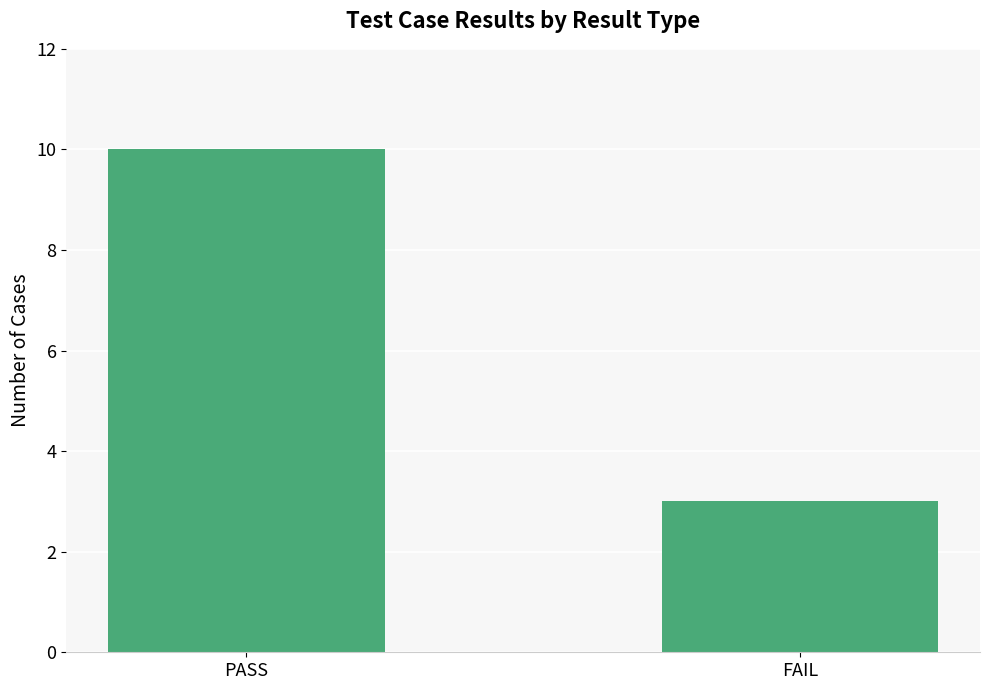

Reading left to right, what are all the values shown in this chart?

PASS=10	FAIL=3